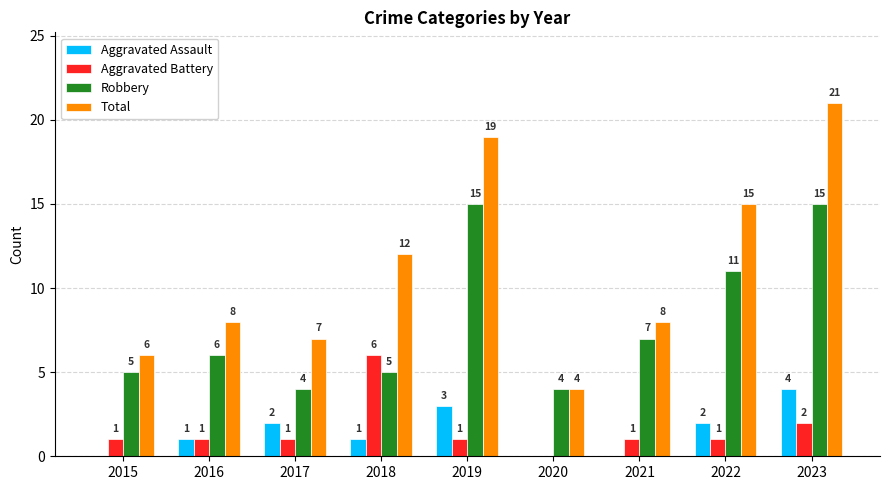

At which category is the sum across all series the highest?

2023